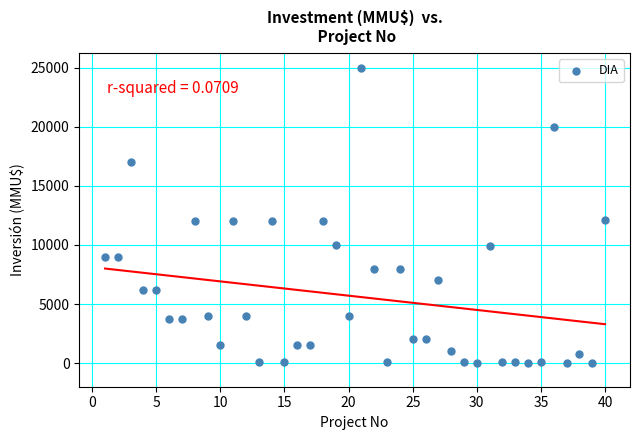

What is the range of Y values (max minus min)?

24963